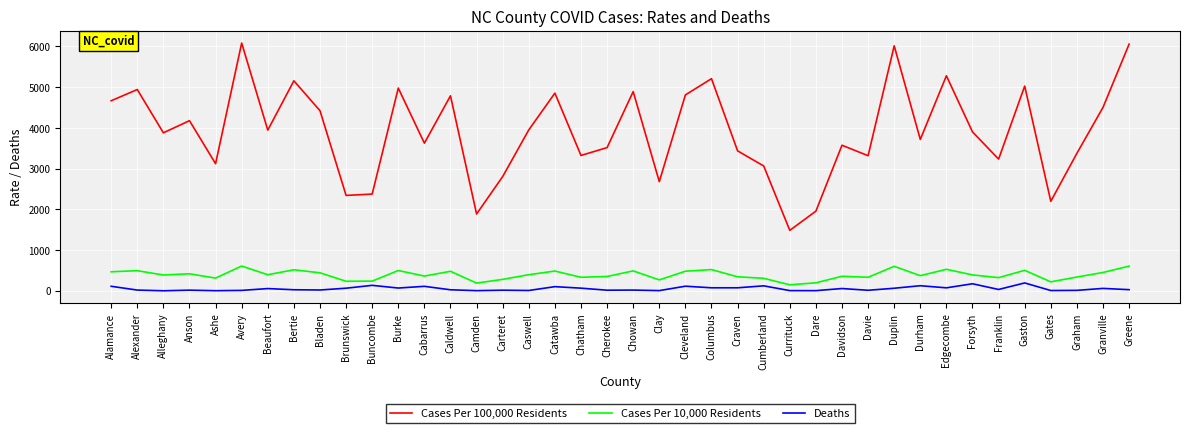

The Cases Per 10,000 Residents series shows 467 at Alamance. True or false?

True